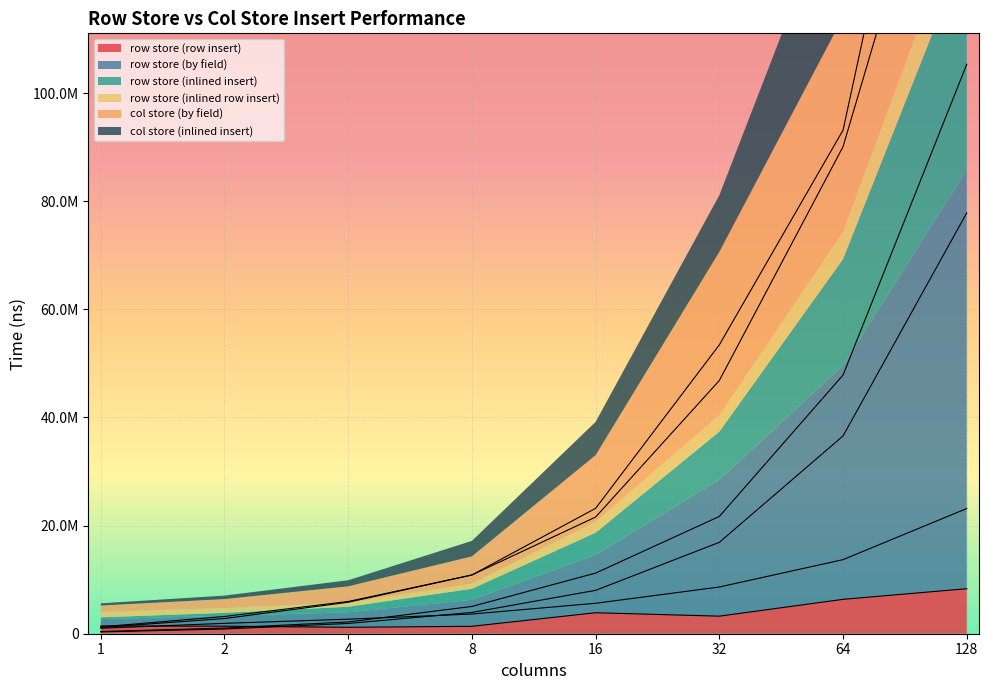

Reading left to right, what are all the values shown in this chart?

row store (row insert): 1=1433638	2=1392787	4=1188591	8=1371925	16=3883200	32=3249319	64=6362058	128=8326710
row store (by field): 1=1266317	2=3192402	4=5959489	8=10868563	16=21587560	32=46845826	64=90107722	128=167559354
row store (inlined insert): 1=333017	2=871944	4=1899923	8=3936147	16=8024299	32=16908099	64=36586815	128=77854871
row store (inlined row insert): 1=1168600	2=2810774	4=5822246	8=10864741	16=23202645	32=53440050	64=93160700	128=198938086
col store (by field): 1=410583	2=1051658	4=2177356	8=5044983	16=11216296	32=21695369	64=47861392	128=105339308
col store (inlined insert): 1=1010376	2=1920000	4=2690657	8=3637734	16=5633543	32=8643023	64=13703904	128=23165060